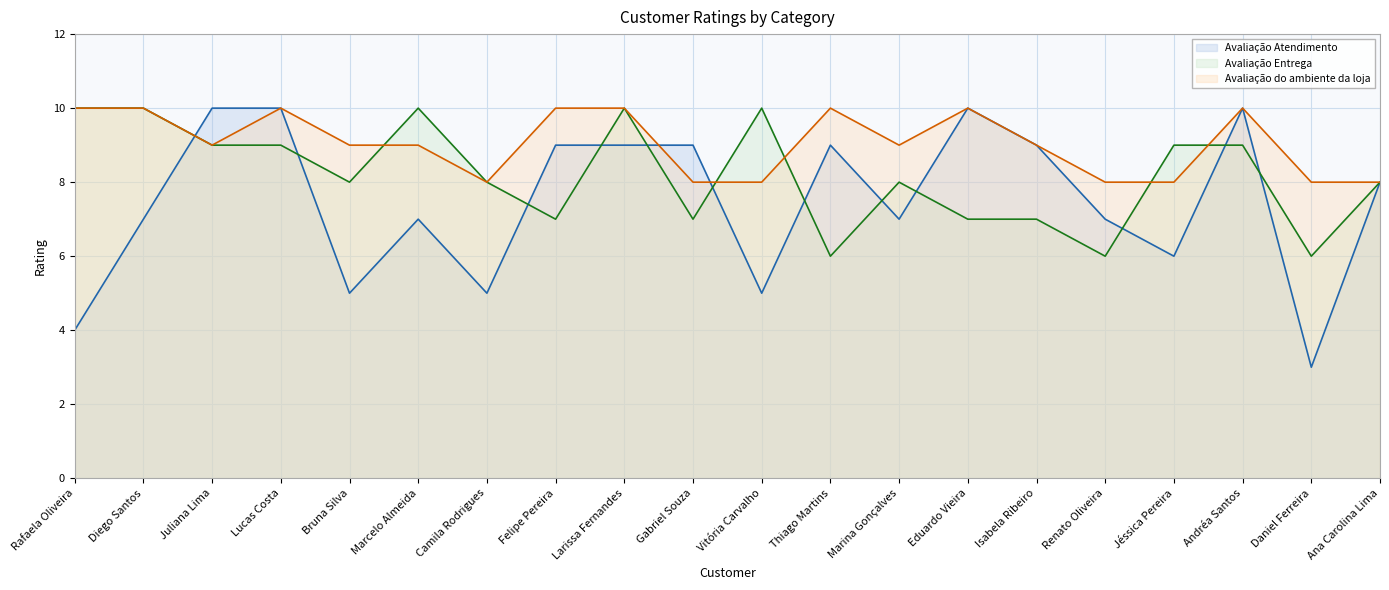

What is the difference between the second highest and second lowest values in the Avaliação Entrega series?

4